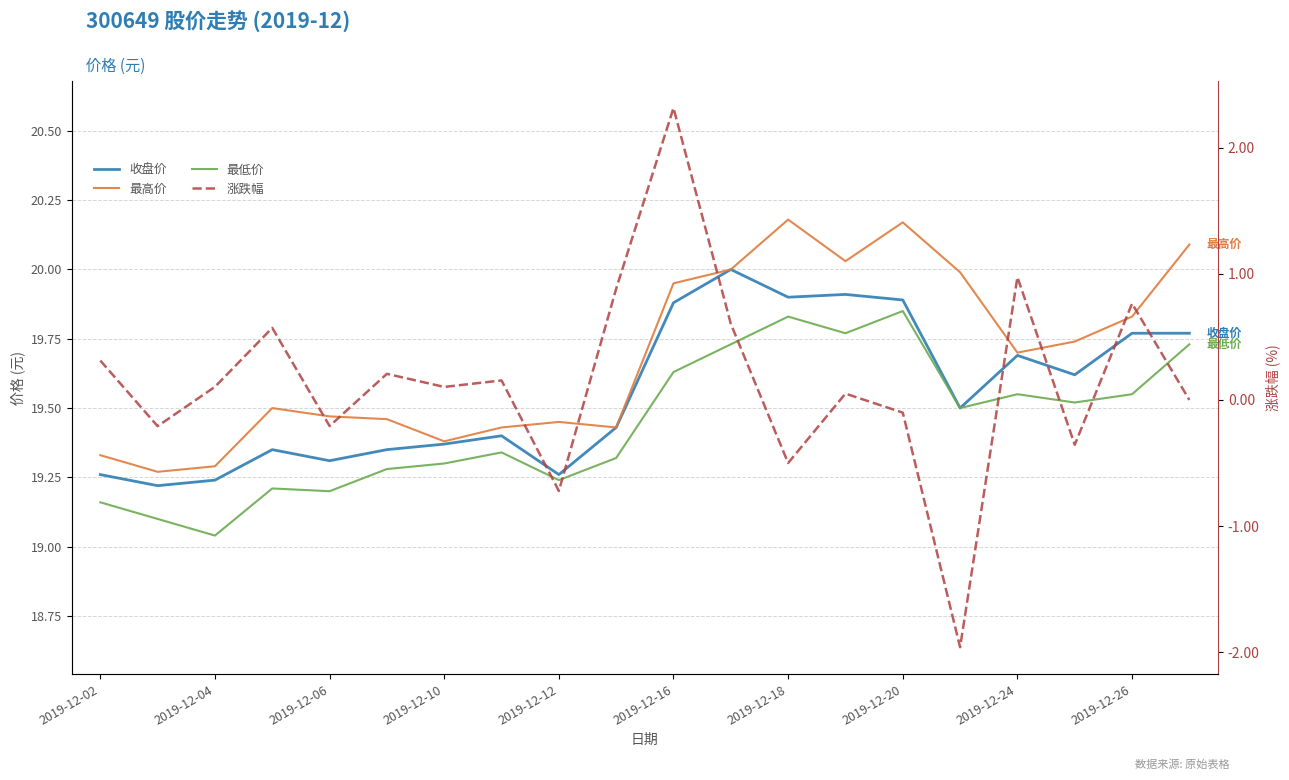

What is the lowest value of the 最高价 series?

19.3